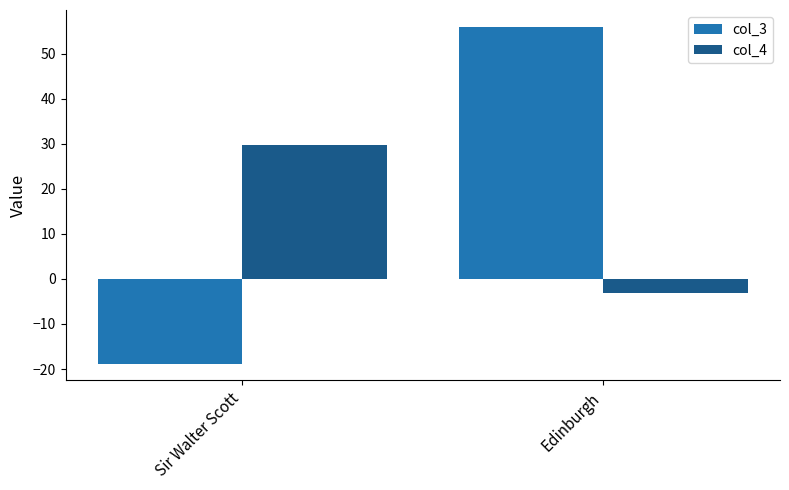

Where is col_4 nearest to the value 13?

Edinburgh